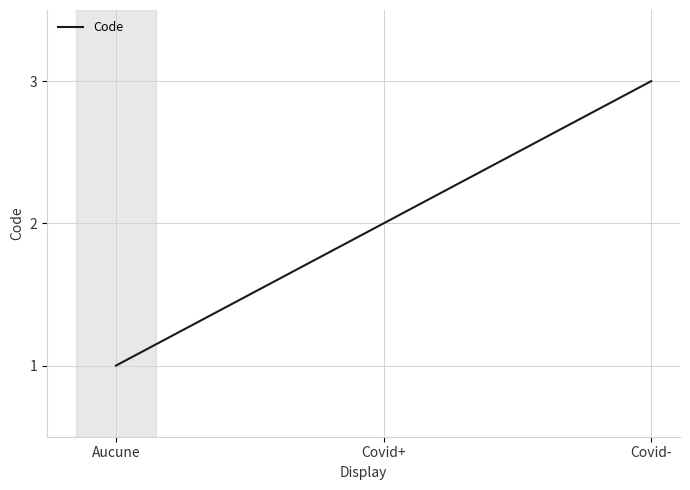

Reading left to right, list all the values displayed in this chart.

Aucune=1	Covid+=2	Covid-=3